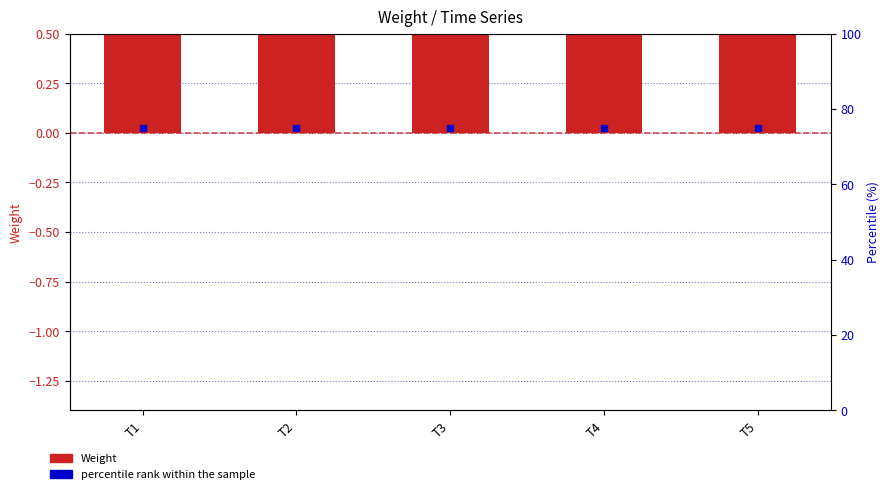

Reading left to right, what are all the values shown in this chart?

Weight: 0.9	0.9	0.9	0.9	0.9
percentile rank within the sample: 75.0	75.0	75.0	75.0	75.0